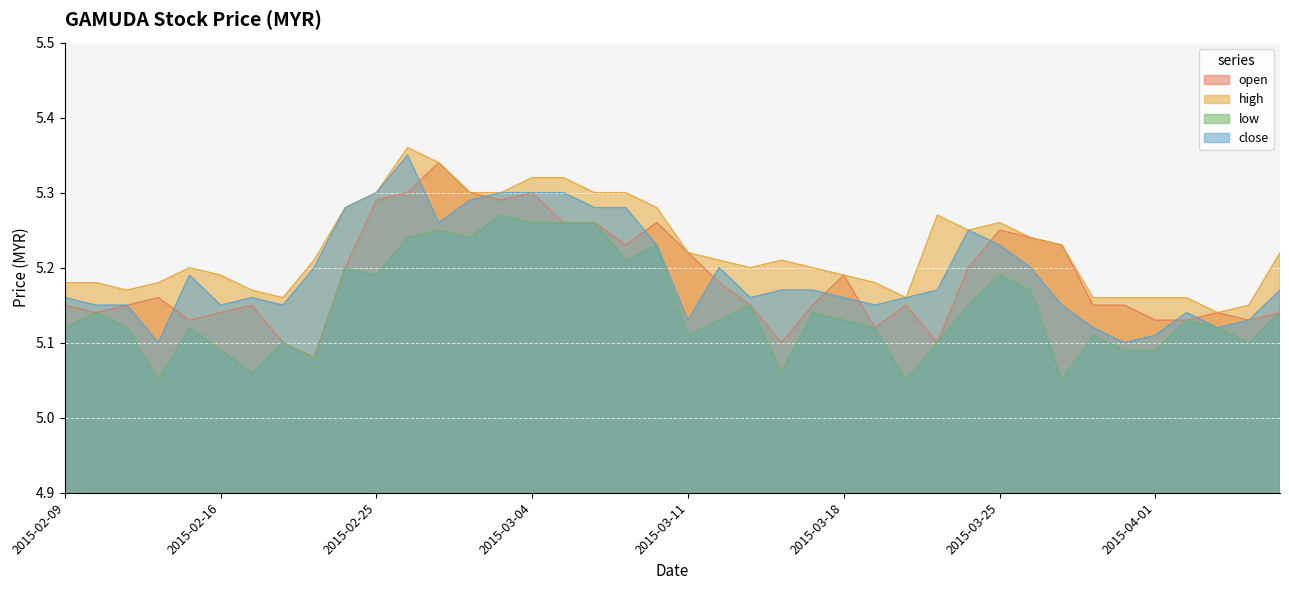

At which category is the sum across all series the highest?

2015-02-26